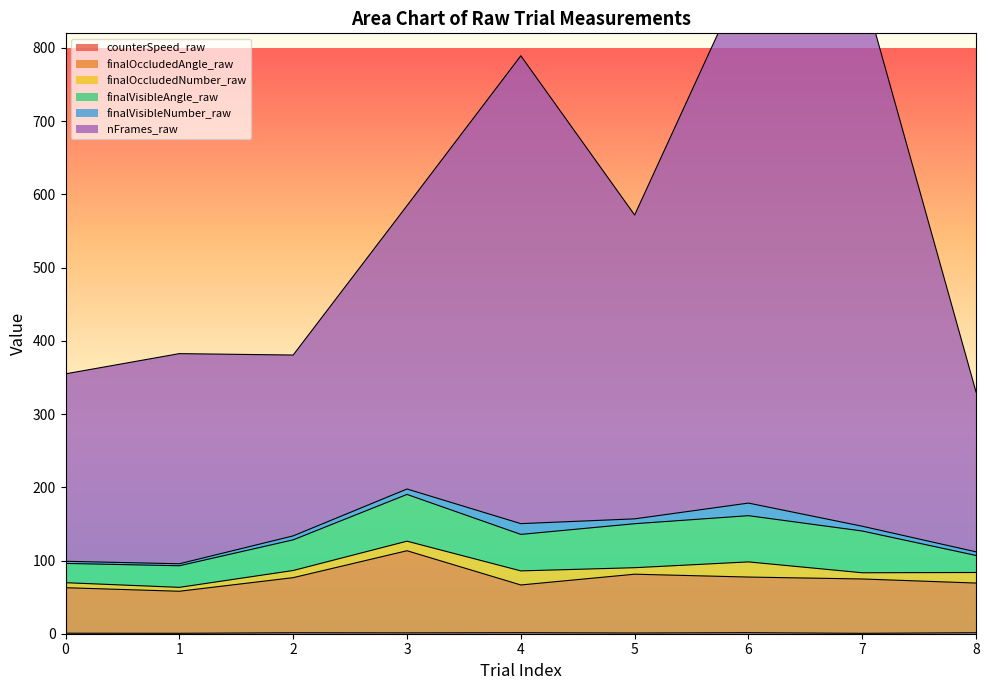

At which label does nFrames_raw reach its minimum?

8